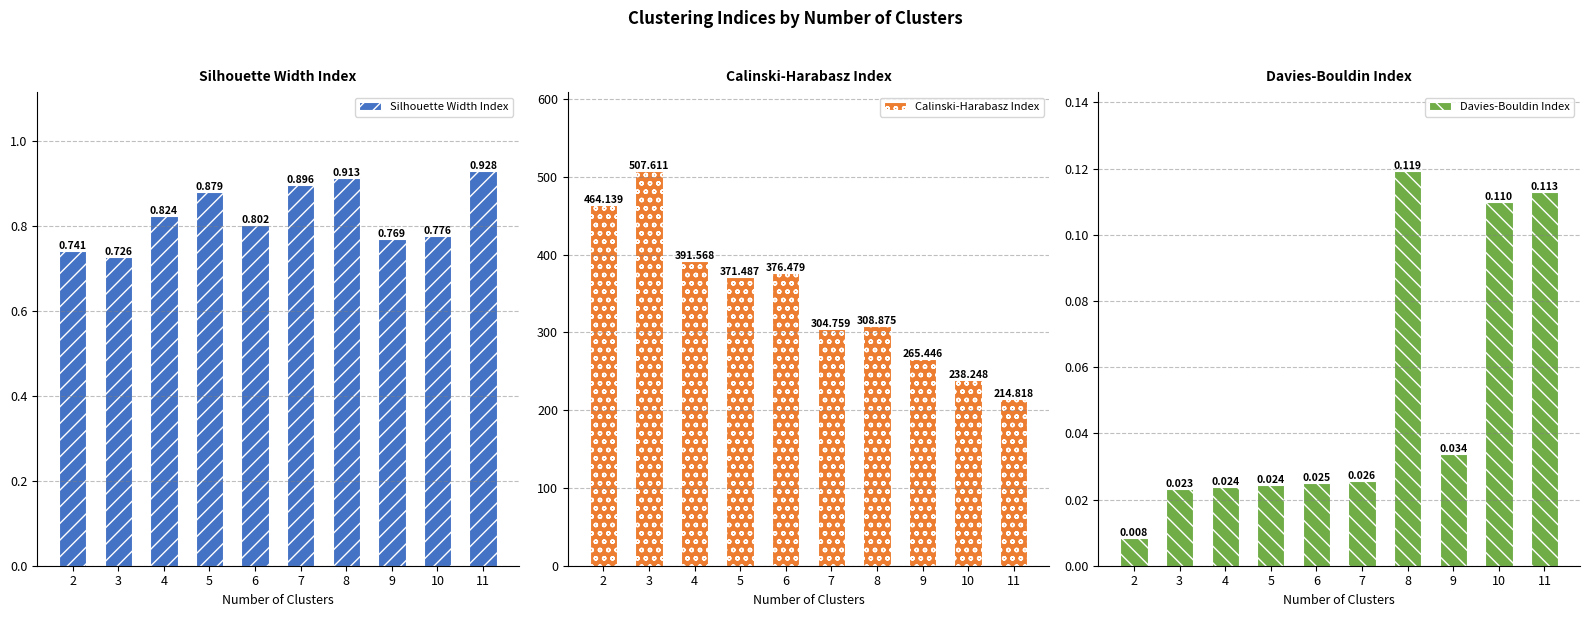

Reading left to right, what are all the values shown in this chart?

Silhouette Width Index: 2=0.7	3=0.7	4=0.8	5=0.9	6=0.8	7=0.9	8=0.9	9=0.8	10=0.8	11=0.9
Calinski-Harabasz Index: 2=464.1	3=507.6	4=391.6	5=371.5	6=376.5	7=304.8	8=308.9	9=265.4	10=238.2	11=214.8
Davies-Bouldin Index: 2=0.0	3=0.0	4=0.0	5=0.0	6=0.0	7=0.0	8=0.1	9=0.0	10=0.1	11=0.1